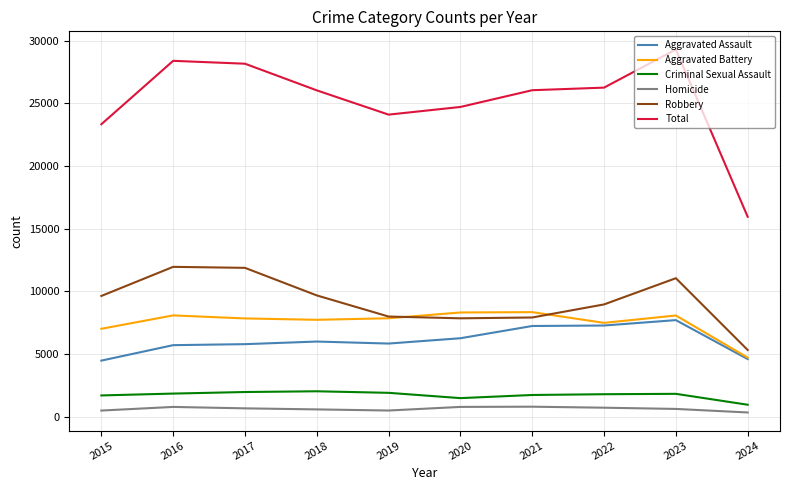

Which series changed the most between 2019 and 2021?

Total